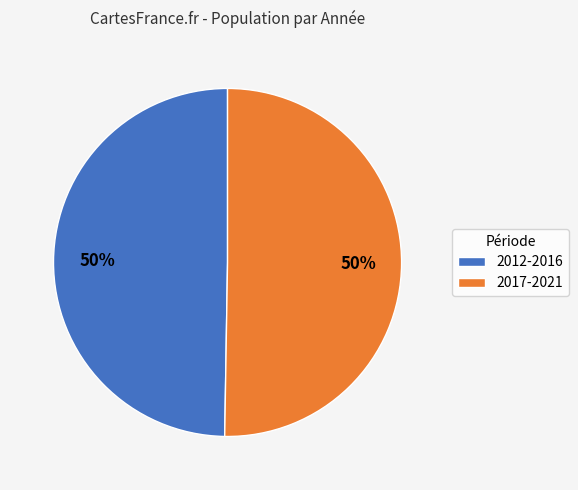

Approximately how many times larger is the value at 2012-2016 compared to 2017-2021?

1.0